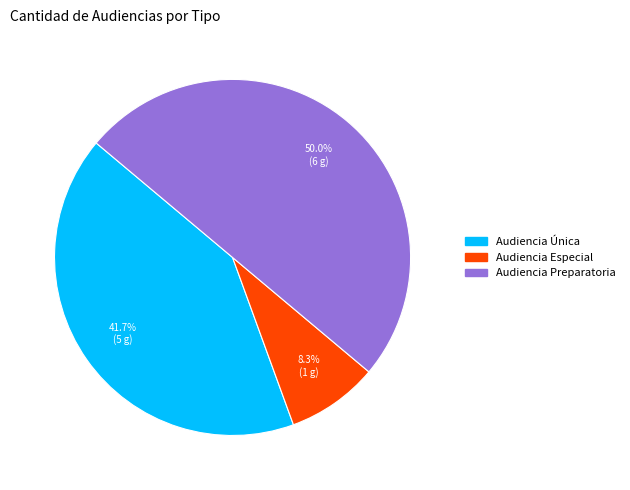

Which category has the smallest portion of the pie?

Audiencia Especial